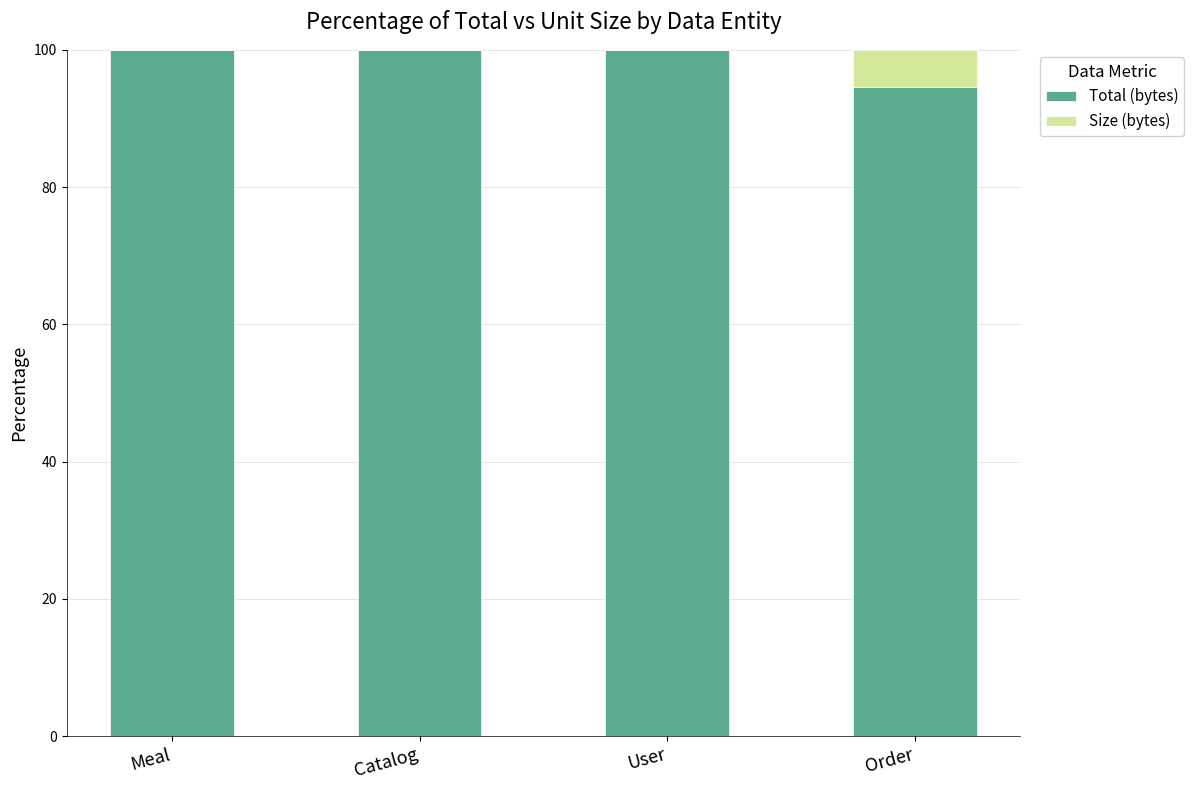

What is the total value across all series at Order?

100.0